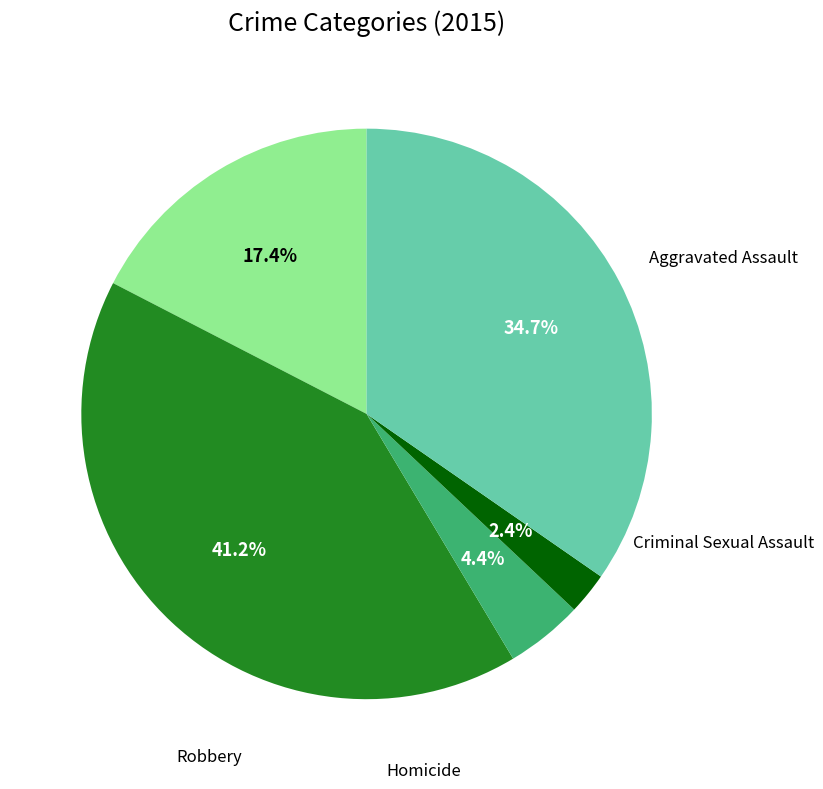

Is there a majority slice in this chart?

No